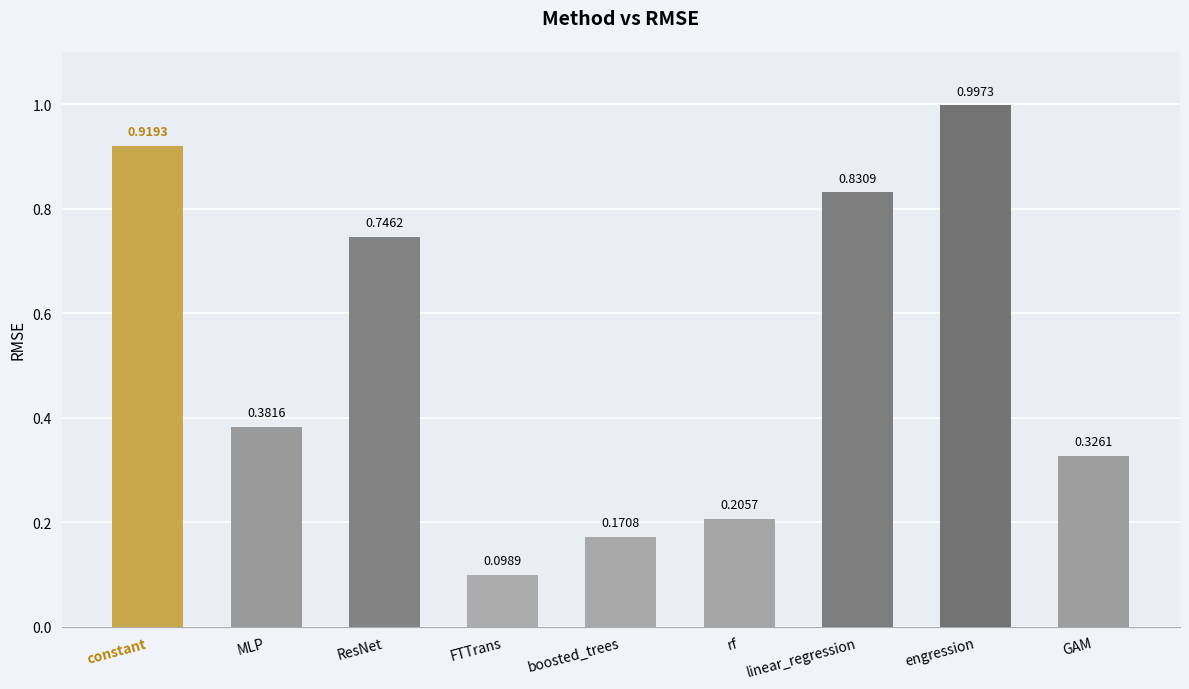

What is the sum of all values?

4.7